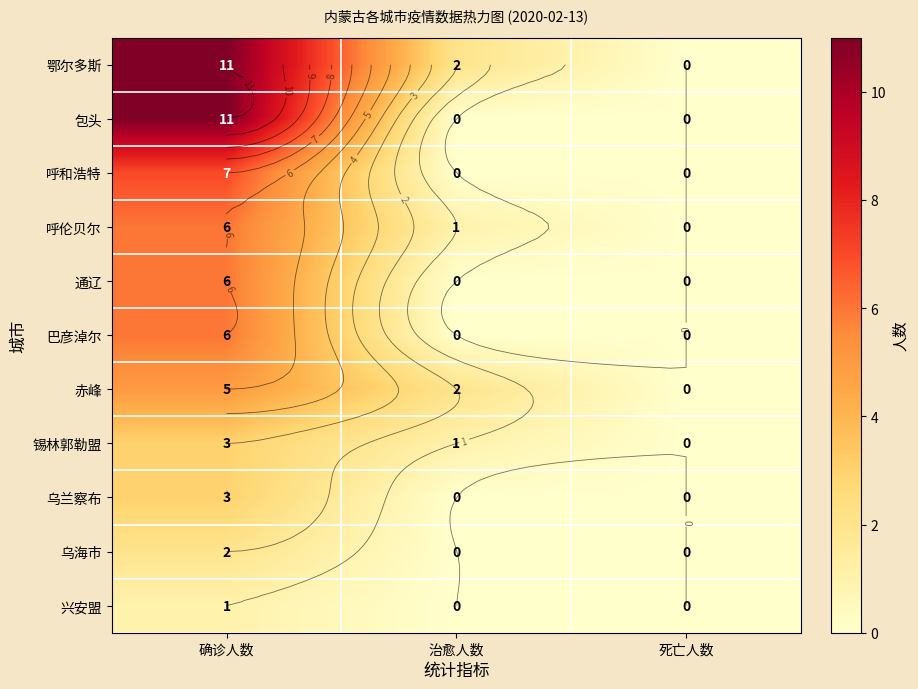

What is the total value across all series at 治愈人数?

6